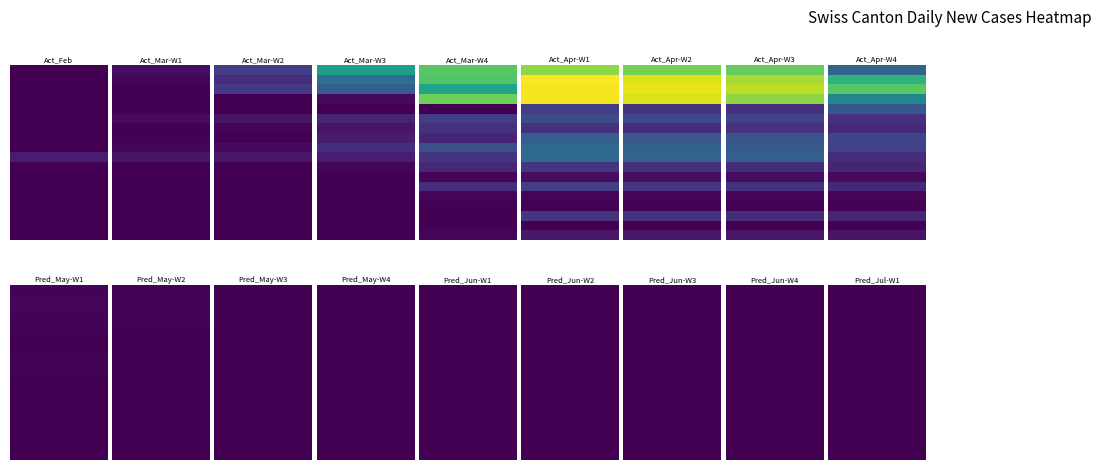

Which series has the widest spread of values?

VD